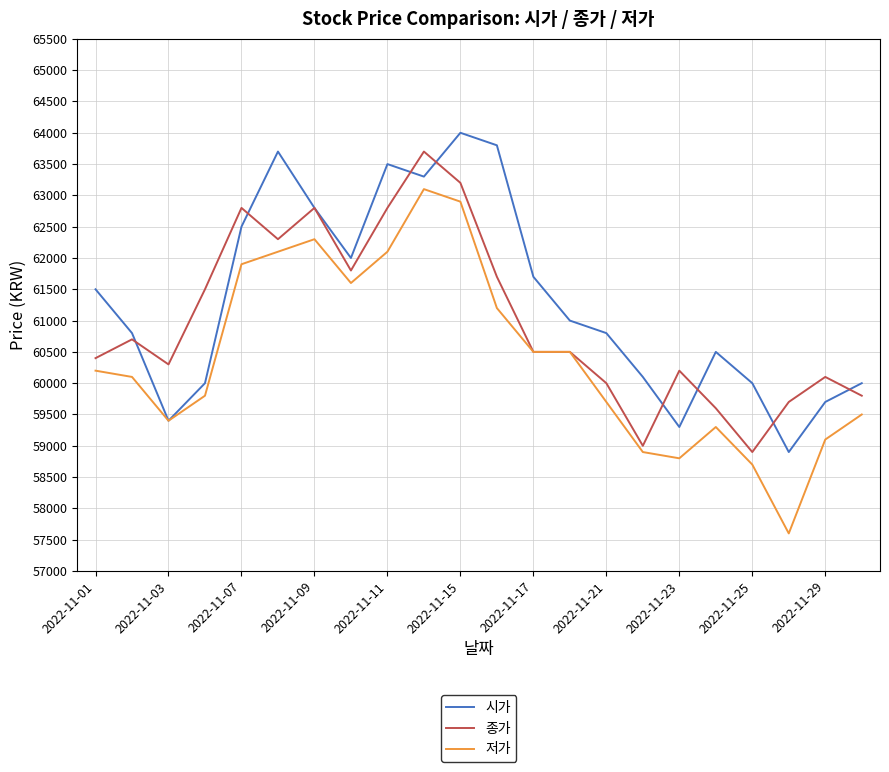

What is the average value of the 종가 series?

61014